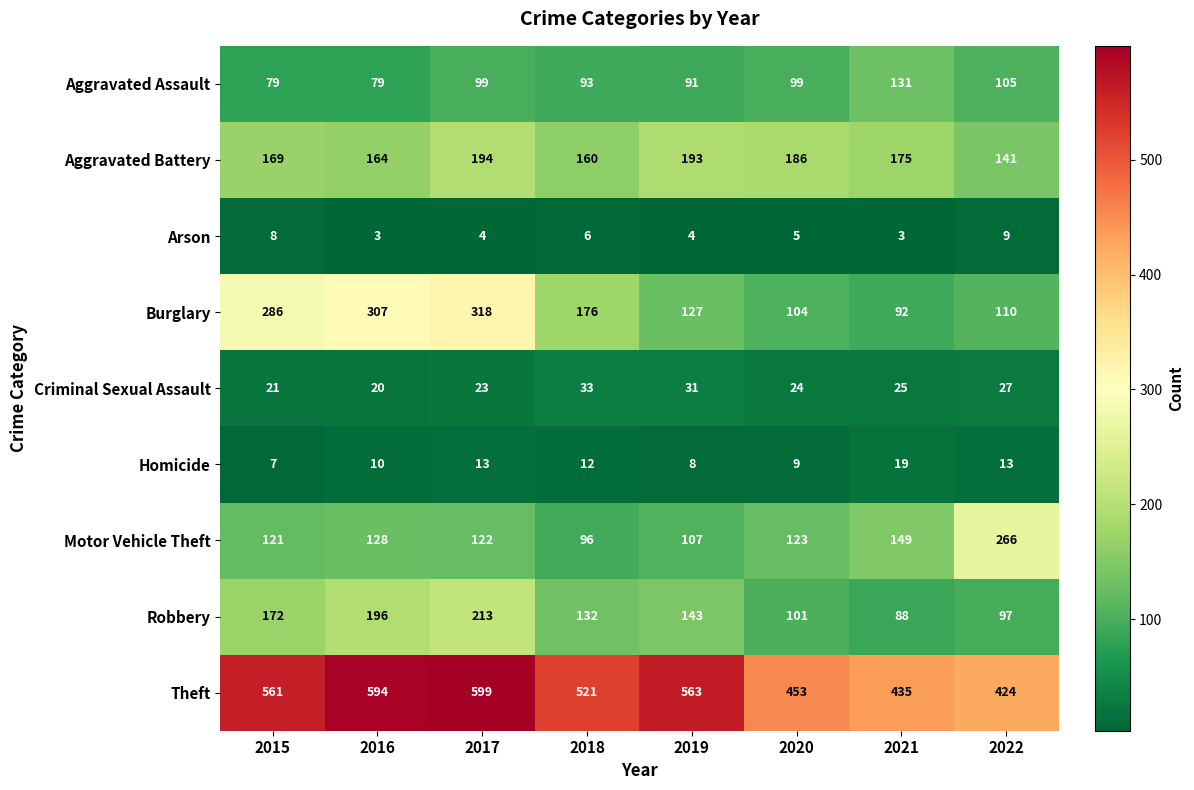

List the series in order of their peak value, lowest first.

Arson, Homicide, Criminal Sexual Assault, Aggravated Assault, Aggravated Battery, Robbery, Motor Vehicle Theft, Burglary, Theft